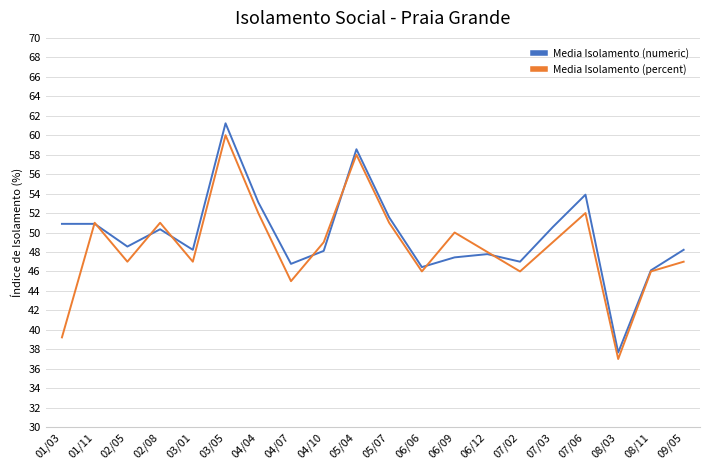

What is the minimum value shown in the chart?

37.0